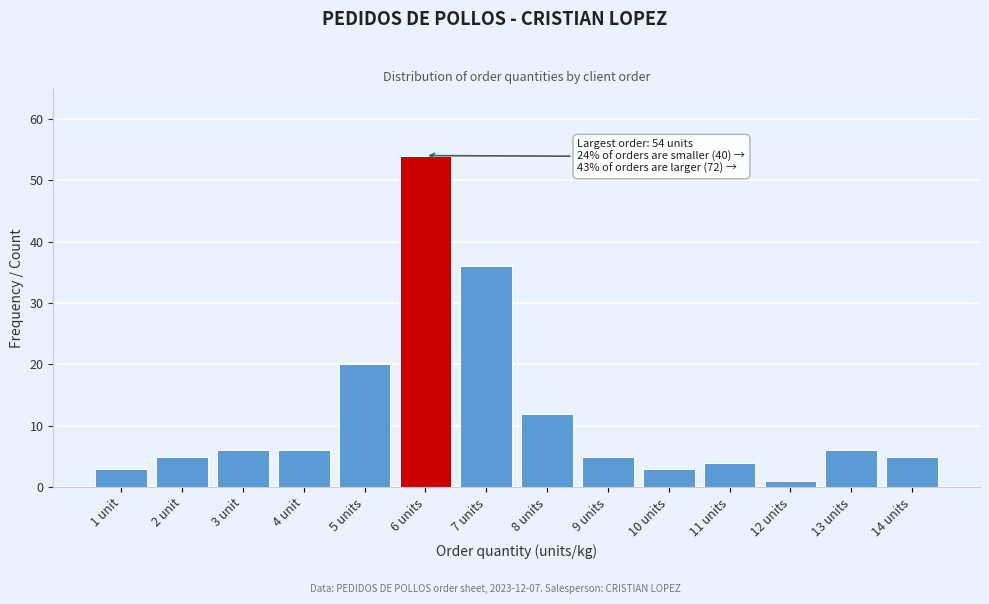

Reading right to left, what are all the values shown in this chart?

5	6	1	4	3	5	12	36	54	20	6	6	5	3